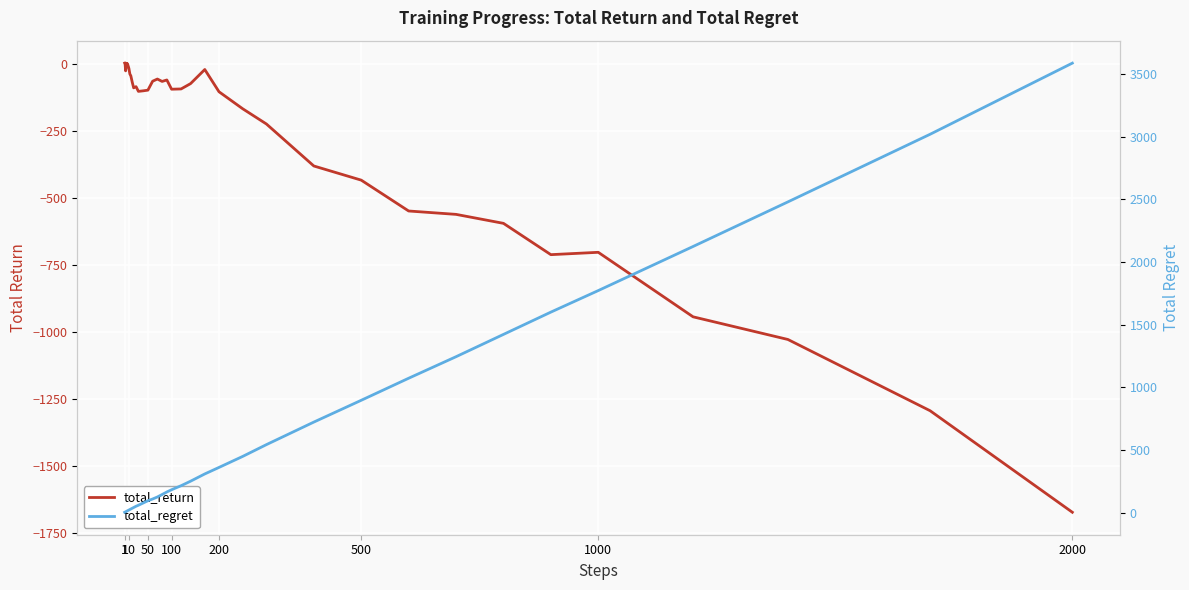

The total_return series shows -80.2 at 19. True or false?

False